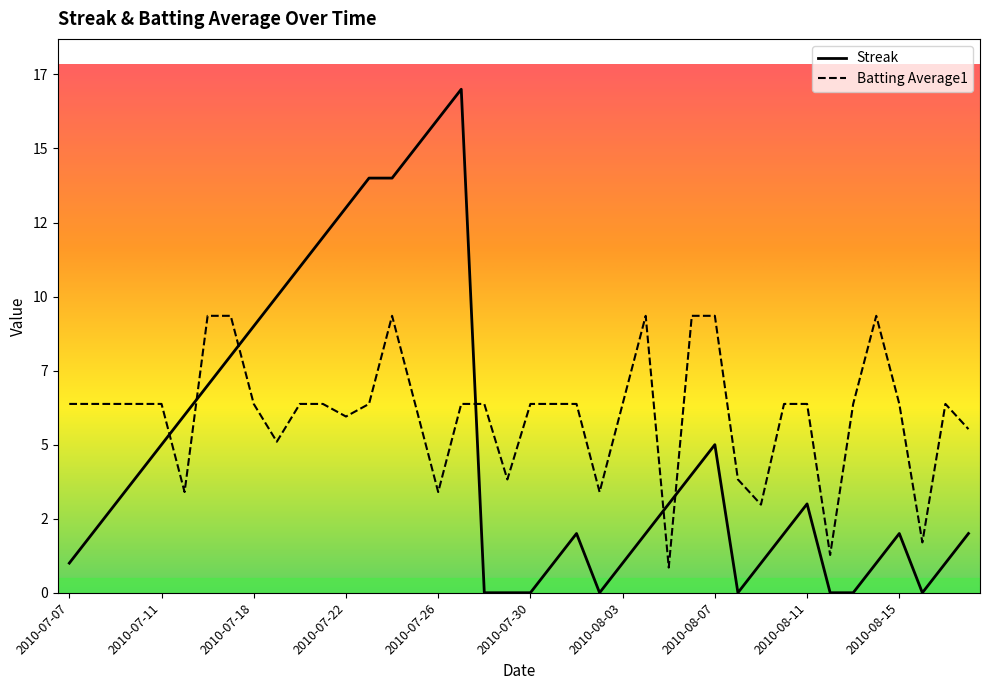

How many lines are shown in the chart?

2